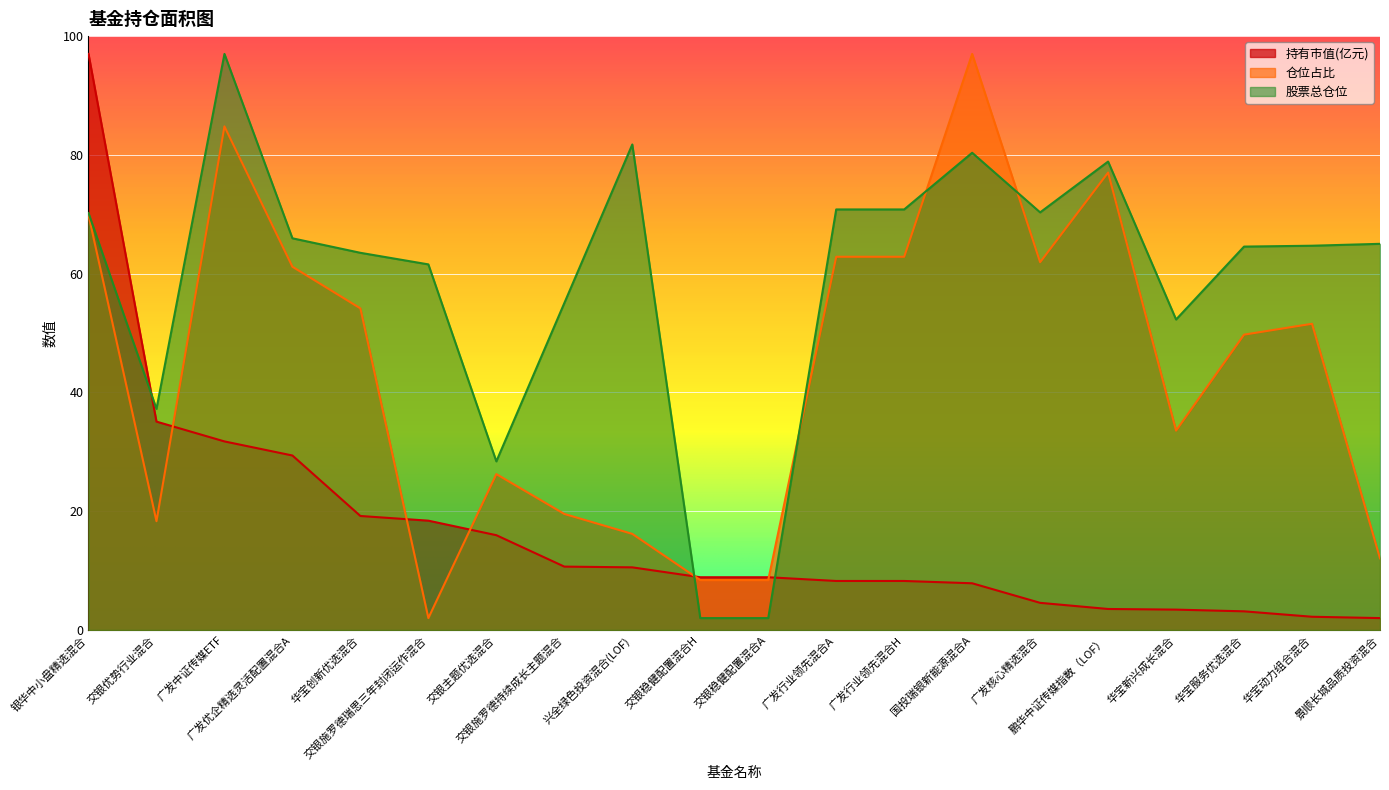

What is the sum of all 股票总仓位 values?

1182.4